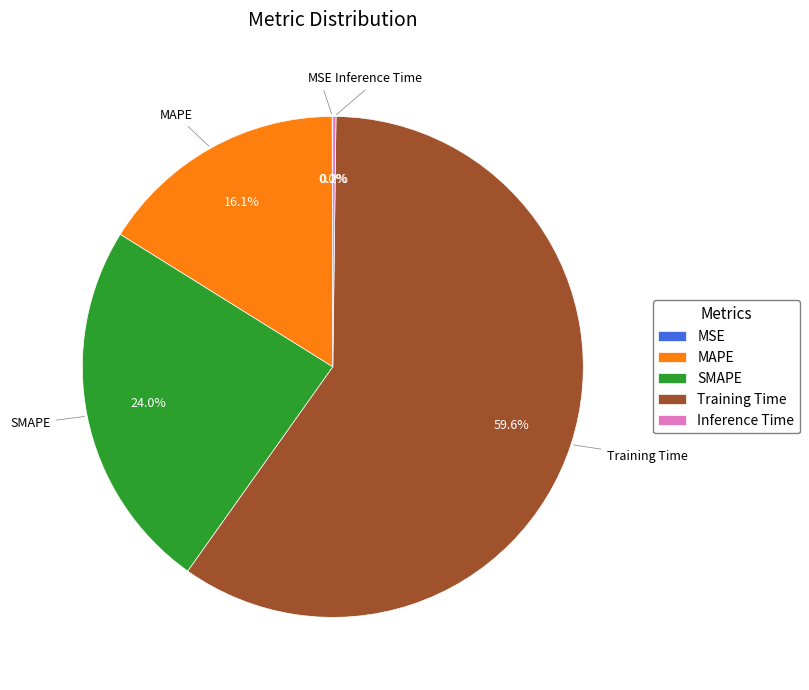

Which slice is the largest?

Training Time